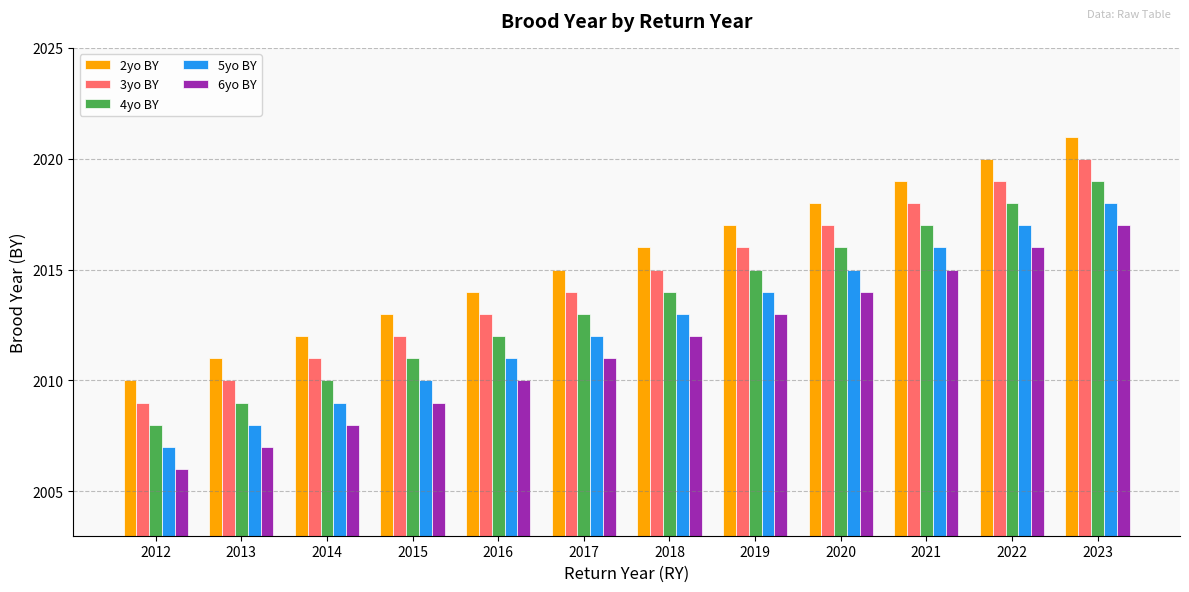

Reading left to right, transcribe all the data shown in this chart.

2yo BY: 2010	2011	2012	2013	2014	2015	2016	2017	2018	2019	2020	2021
3yo BY: 2009	2010	2011	2012	2013	2014	2015	2016	2017	2018	2019	2020
4yo BY: 2008	2009	2010	2011	2012	2013	2014	2015	2016	2017	2018	2019
5yo BY: 2007	2008	2009	2010	2011	2012	2013	2014	2015	2016	2017	2018
6yo BY: 2006	2007	2008	2009	2010	2011	2012	2013	2014	2015	2016	2017